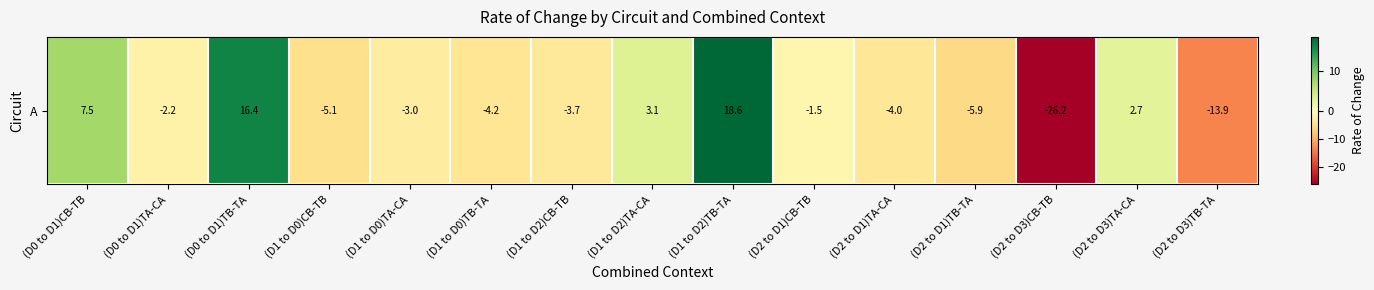

Rank the categories by value from lowest to highest.

(D2 to D3)CB-TB, (D2 to D3)TB-TA, (D2 to D1)TB-TA, (D1 to D0)CB-TB, (D1 to D0)TB-TA, (D2 to D1)TA-CA, (D1 to D2)CB-TB, (D1 to D0)TA-CA, (D0 to D1)TA-CA, (D2 to D1)CB-TB, (D2 to D3)TA-CA, (D1 to D2)TA-CA, (D0 to D1)CB-TB, (D0 to D1)TB-TA, (D1 to D2)TB-TA